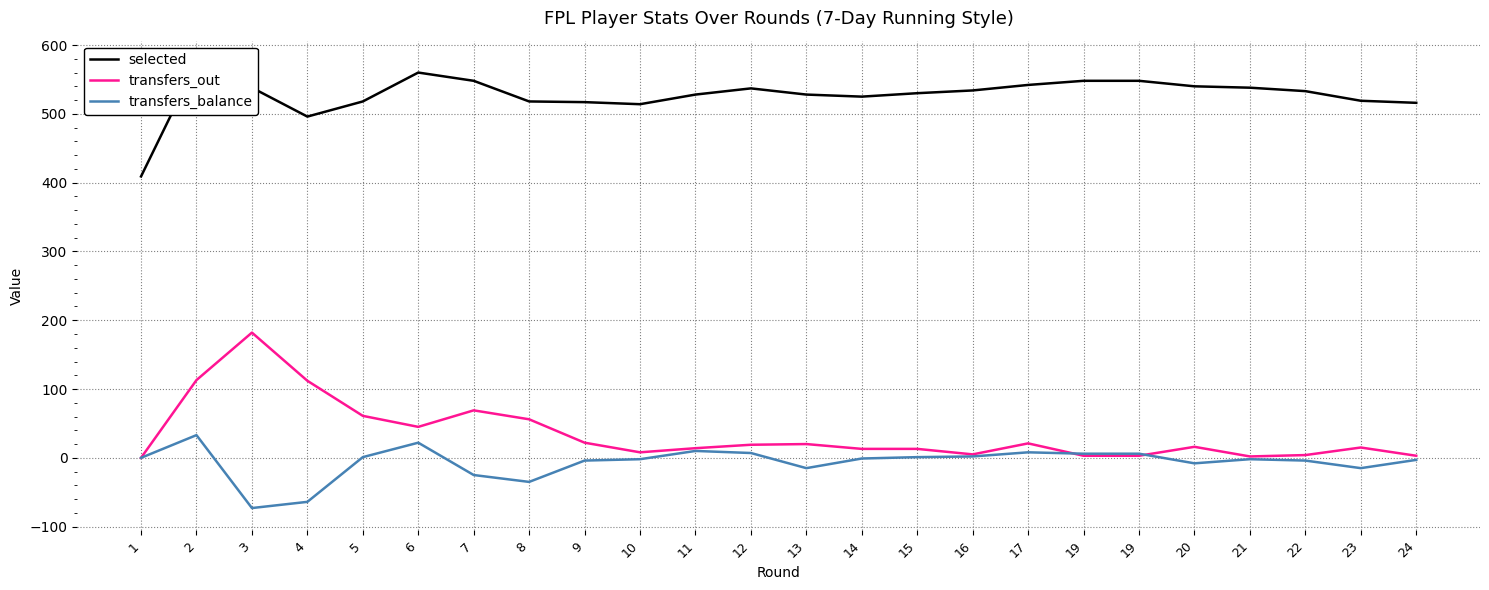

What is the lowest value of the transfers_balance series?

-73